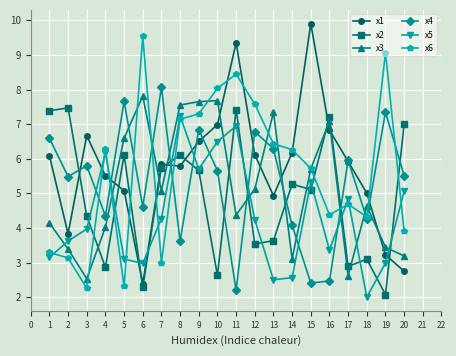

How many data points in x6 are less than 6?

10